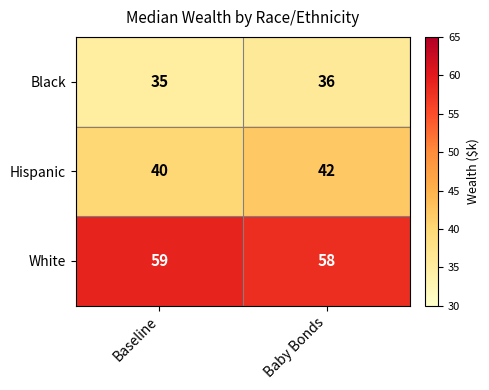

What is the total value across all series at Baby Bonds?

136